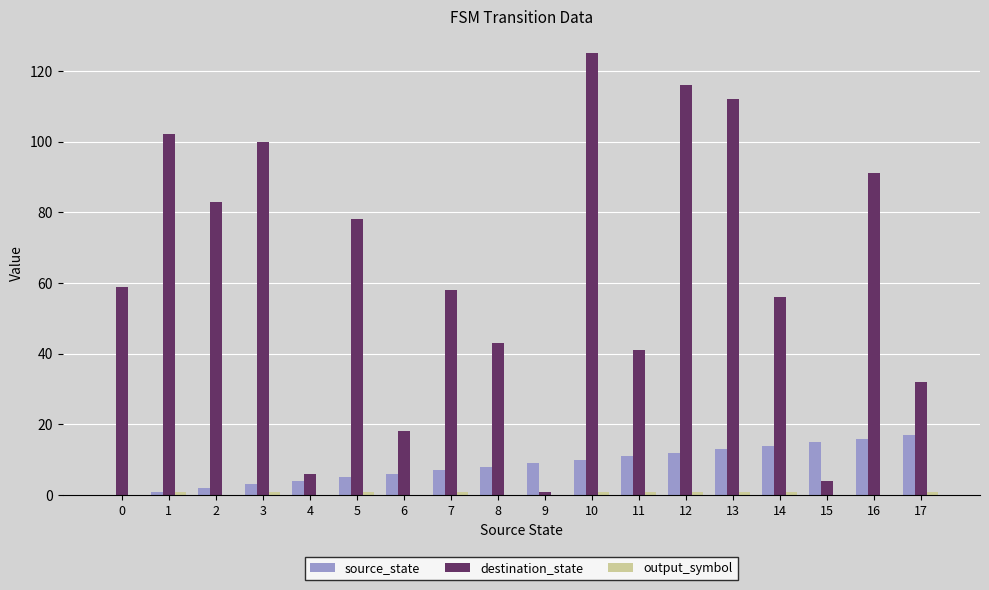

How many series are shown in this chart?

3